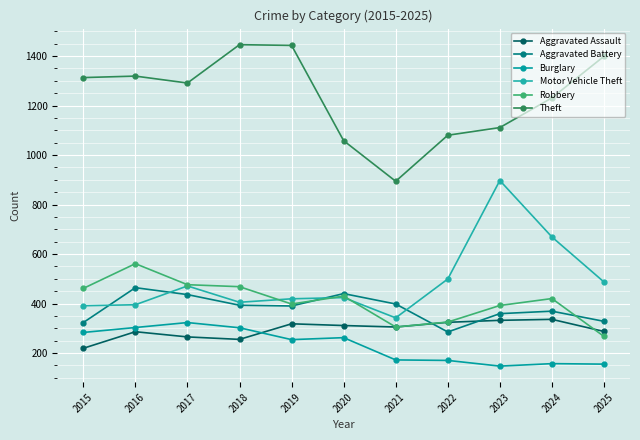

What is the value of the Theft point at the 6th from the left?

1058